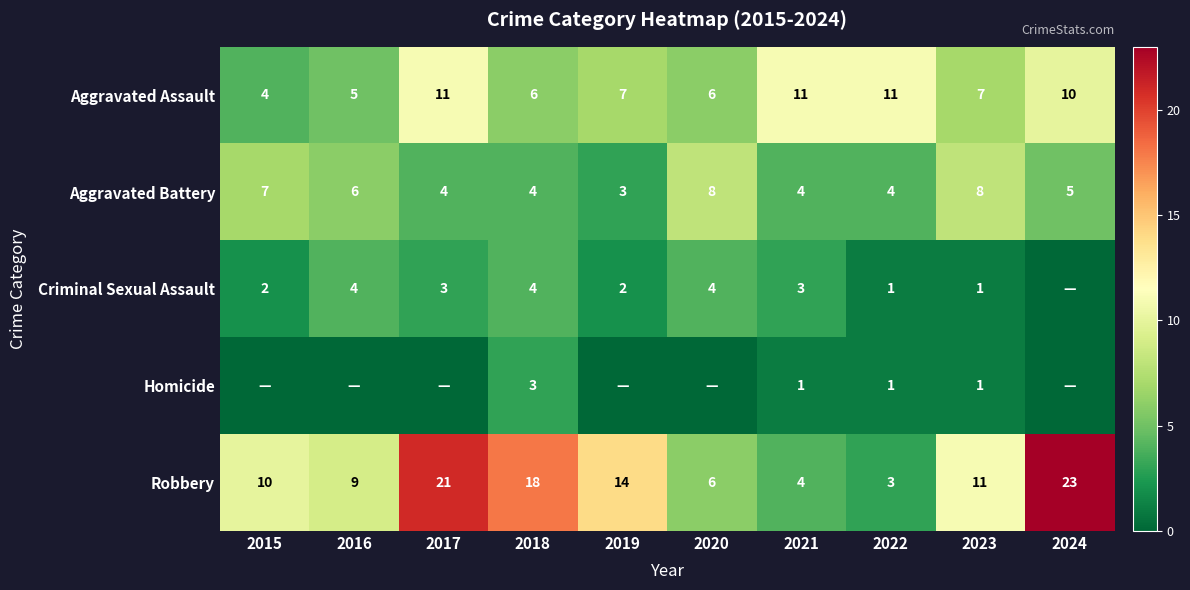

Is the value of Robbery at 2023 greater than the value of Aggravated Battery at 2016?

Yes